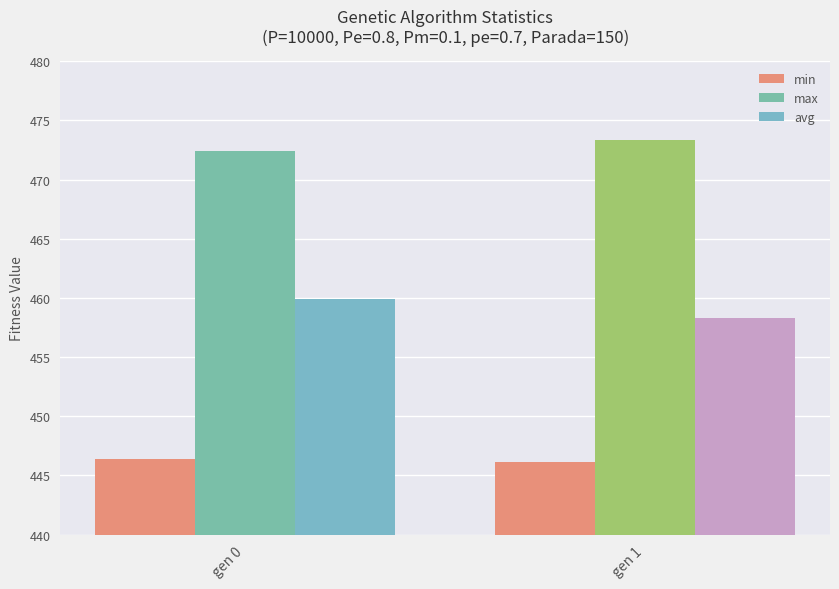

Which series changed the most between gen 0 and gen 1?

avg